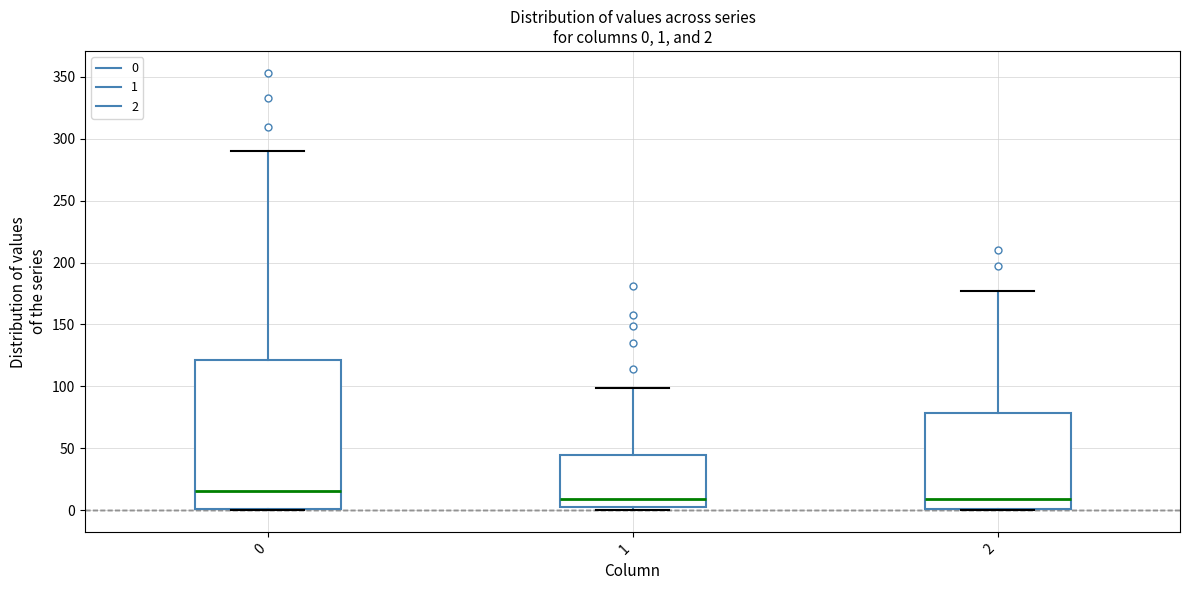

Which box's median line is the highest?

0